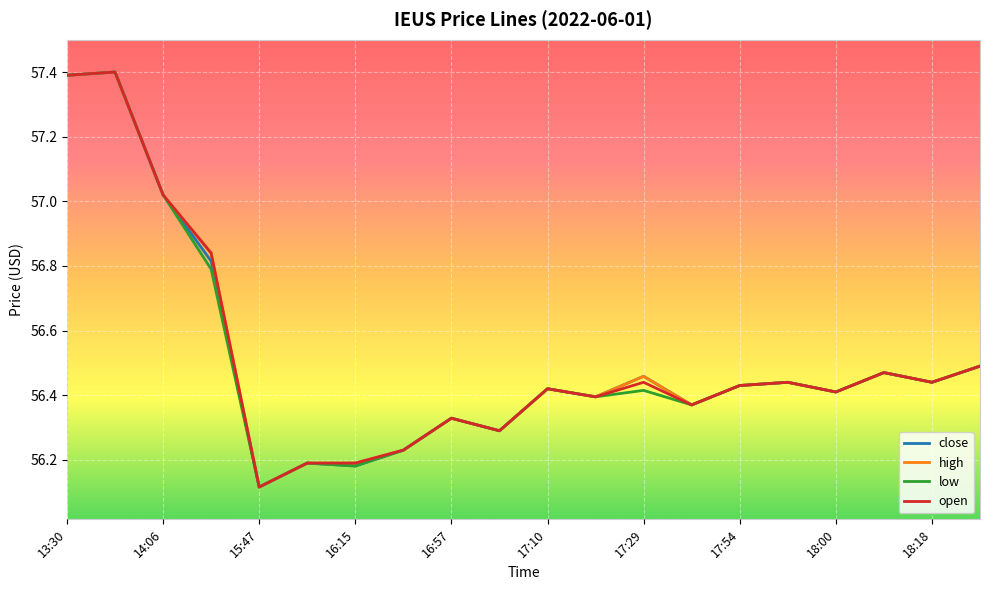

At how many categories does at least one series exceed 56?

20